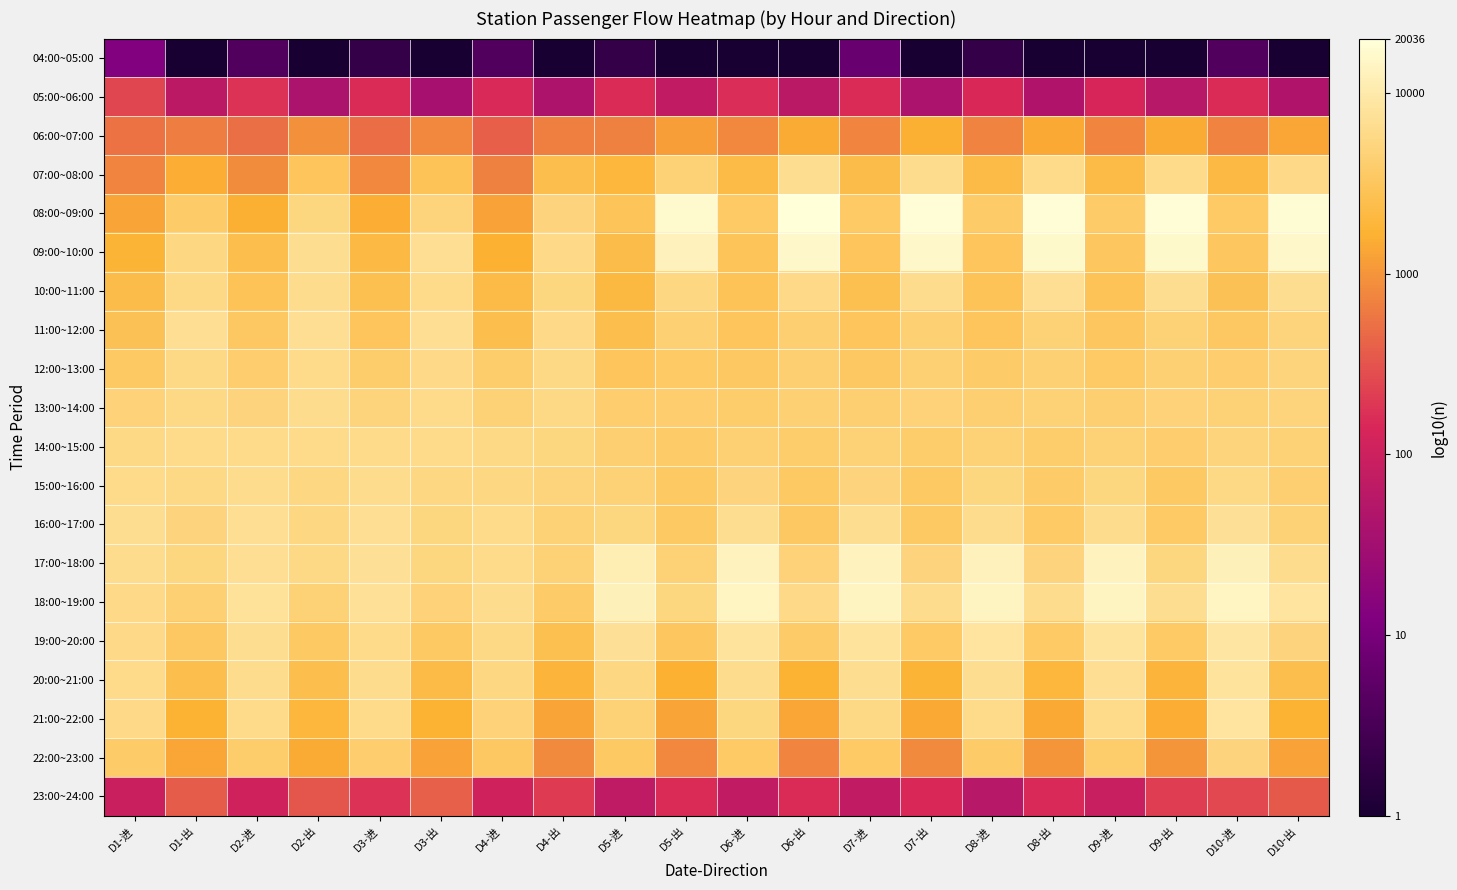

Between D2-出 and D10-出, which is larger?

D2-出